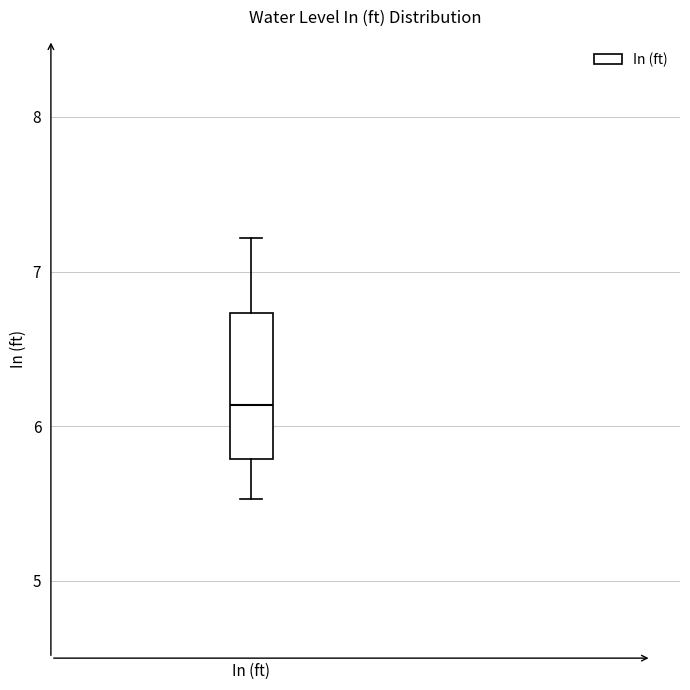

Read this box plot against the y-axis: the position of the median line, the range covered by the box, and the ends of both whiskers. The values are not printed on the chart, so give them approximately, as read against the axis.

median 6.1, box 5.8 to 6.7, whiskers 5.5 to 7.2